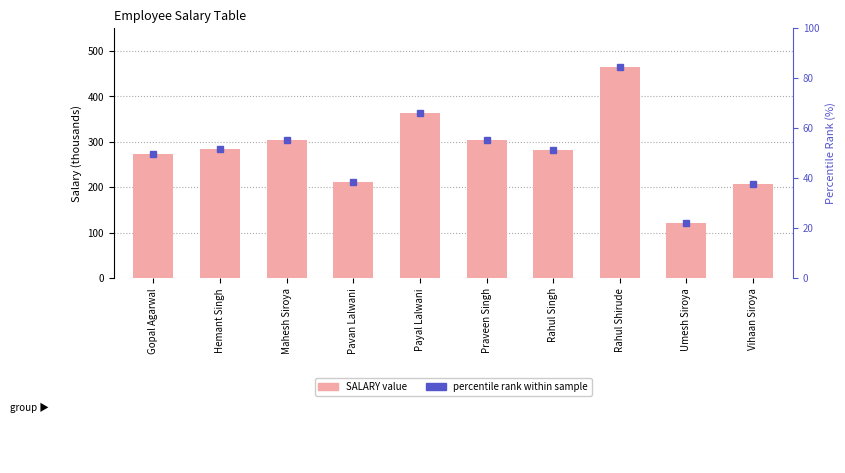

What is the maximum value shown in the chart?

465